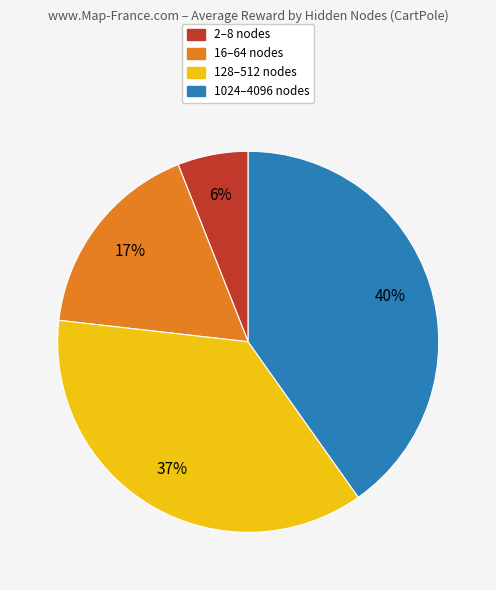

Is there a majority slice in this chart?

No